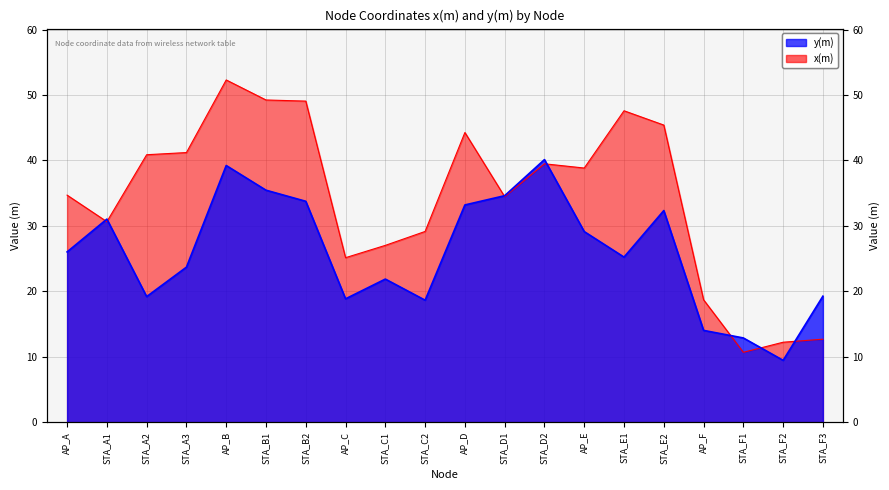

How many lines are shown in the chart?

2